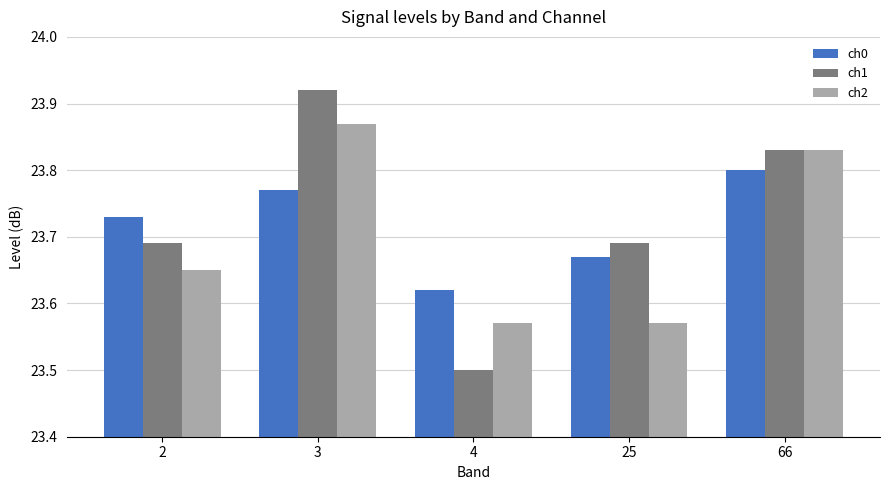

How many ch2 values are between 23 and 24?

5